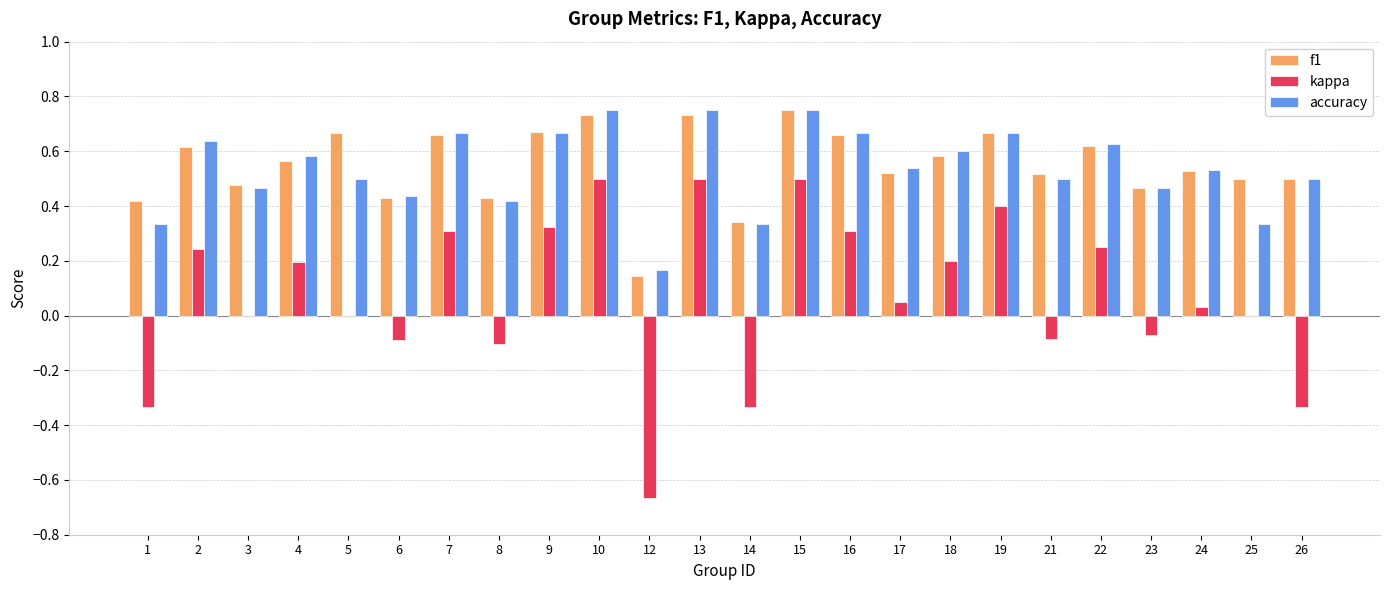

Is the value of accuracy at 7 greater than the value of kappa at 7?

Yes